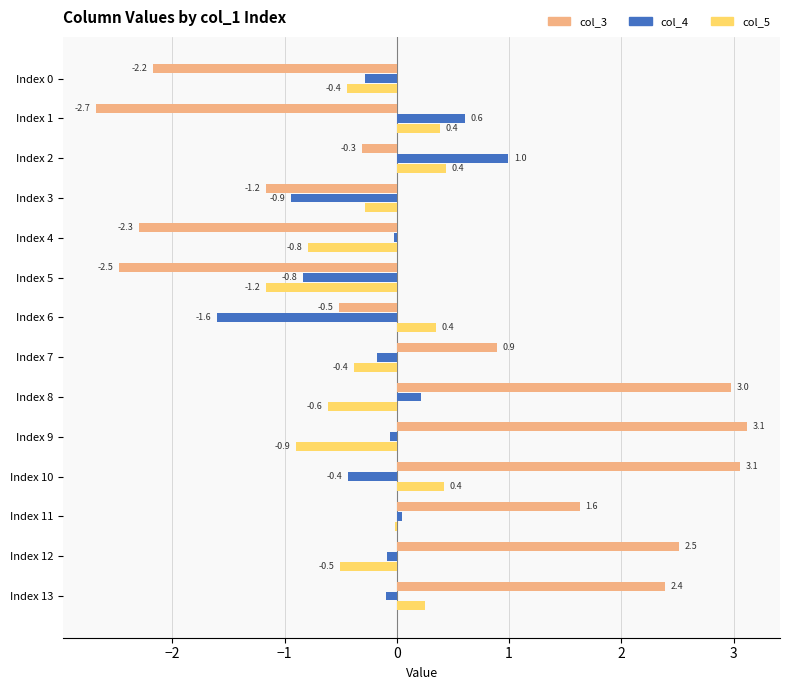

The col_4 series shows -2.3 at Index 6. True or false?

False